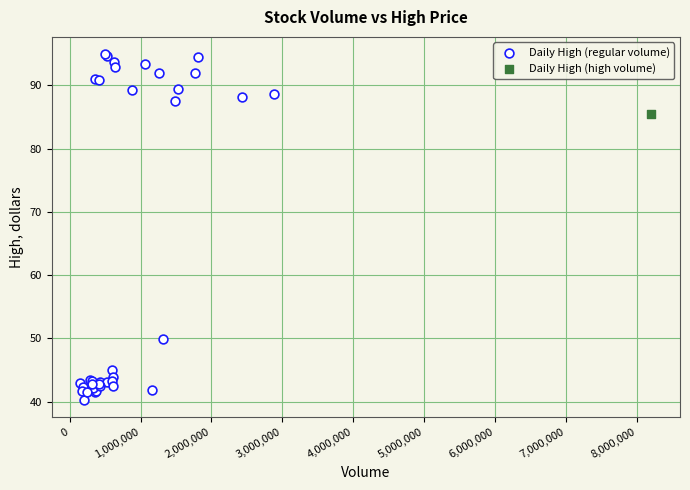

What are all the series names shown in the legend?

Daily High (regular volume), Daily High (high volume)